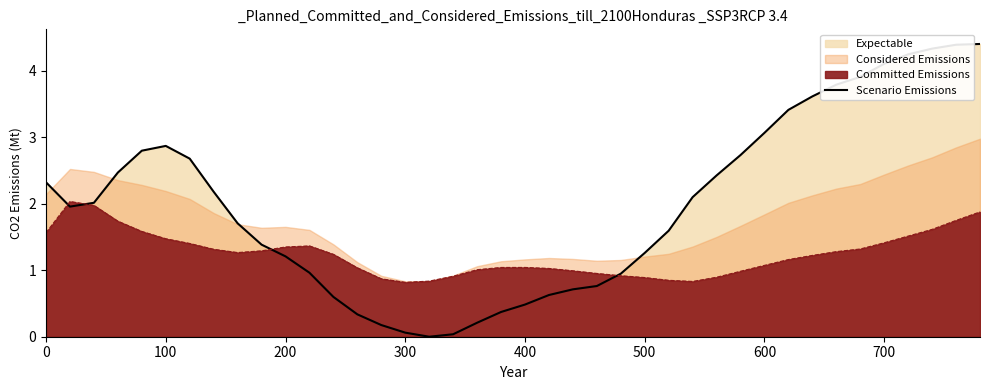

What is the difference between the maximum and minimum values?

4.4